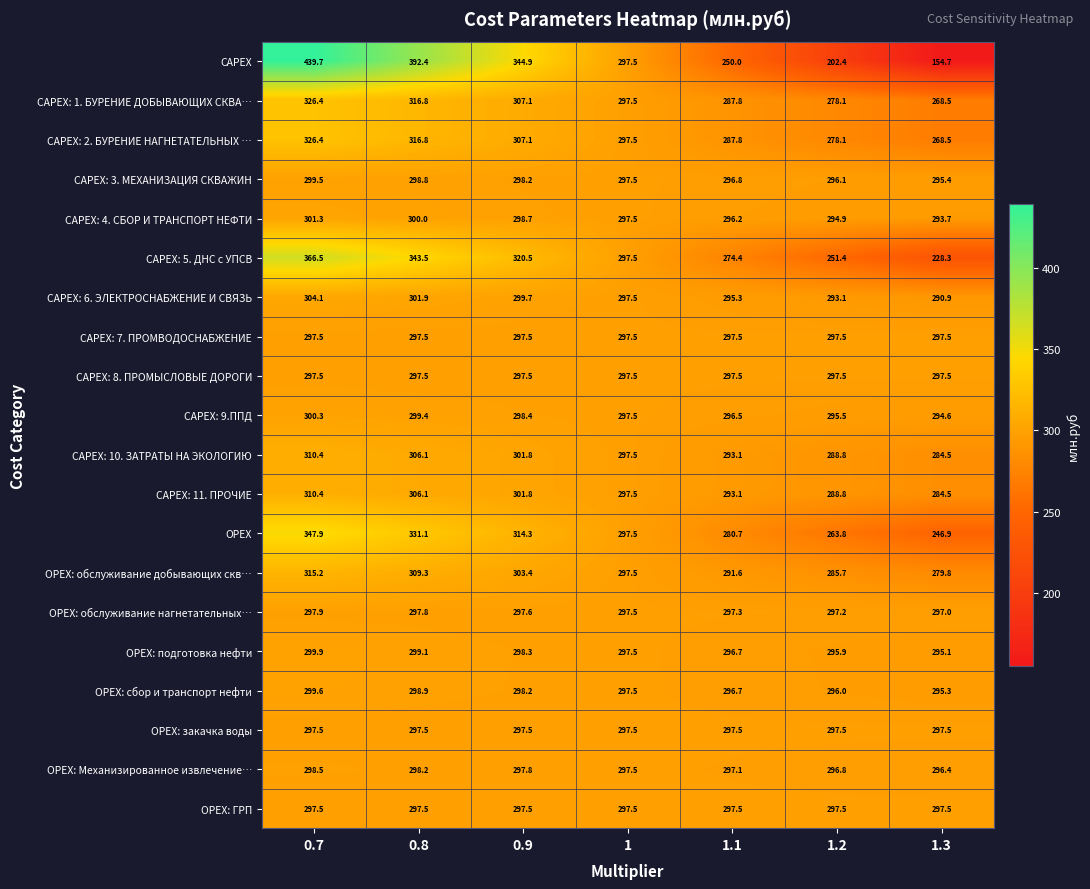

Is the value of CAPEX: 7. ПРОМВОДОСНАБЖЕНИЕ at 0.9 greater than the value of OPEX: сбор и транспорт нефти at 1.3?

Yes